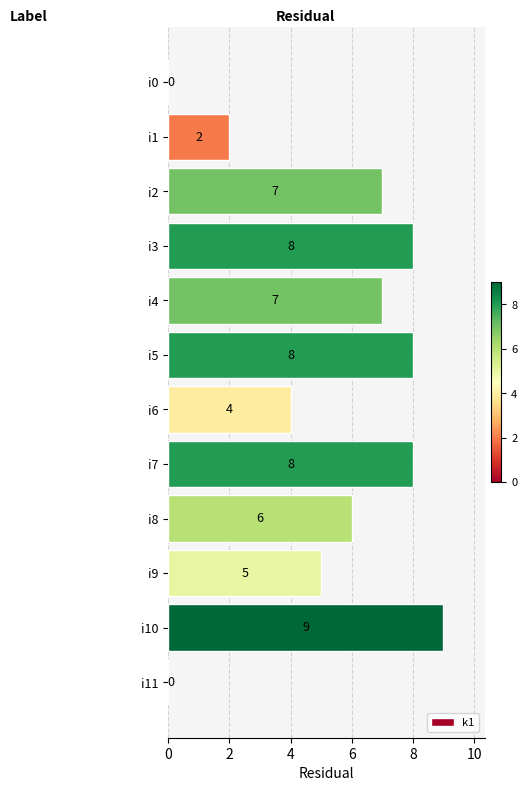

What is the ratio of the value at i7 to the value at i9?

1.6